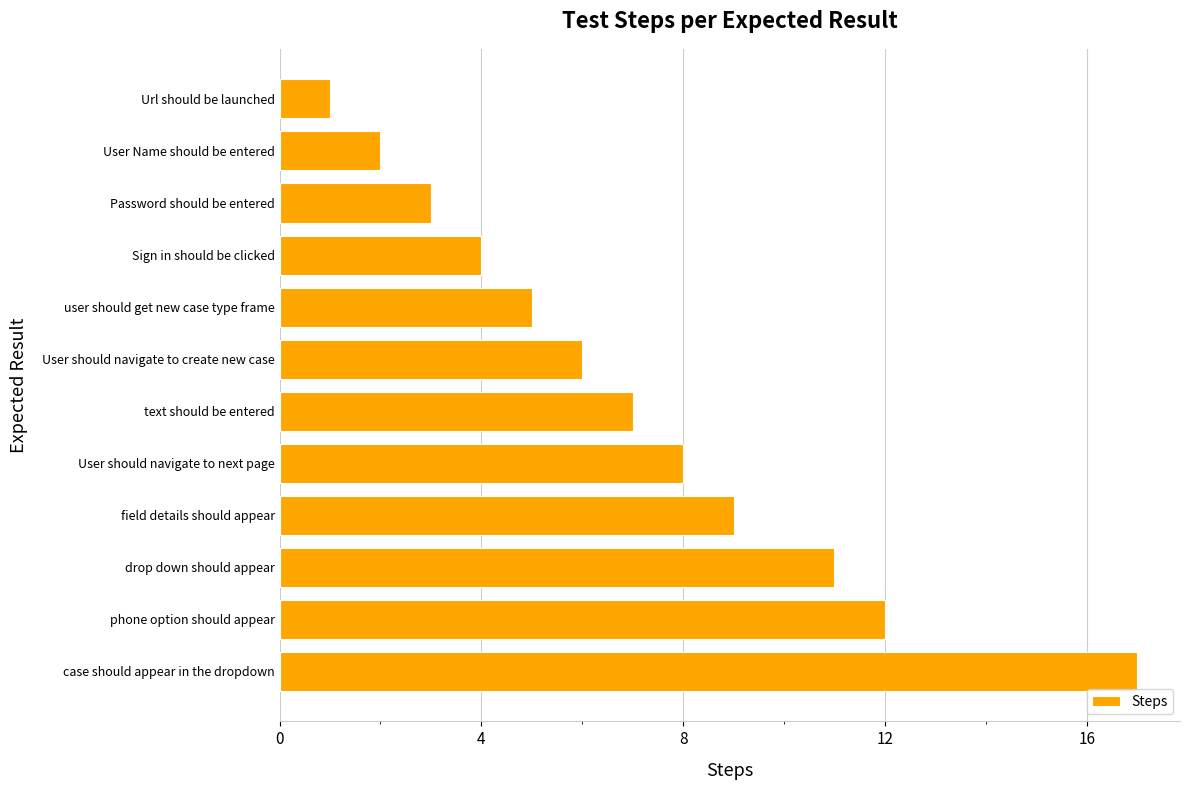

What is the difference between the second highest and second lowest values?

10